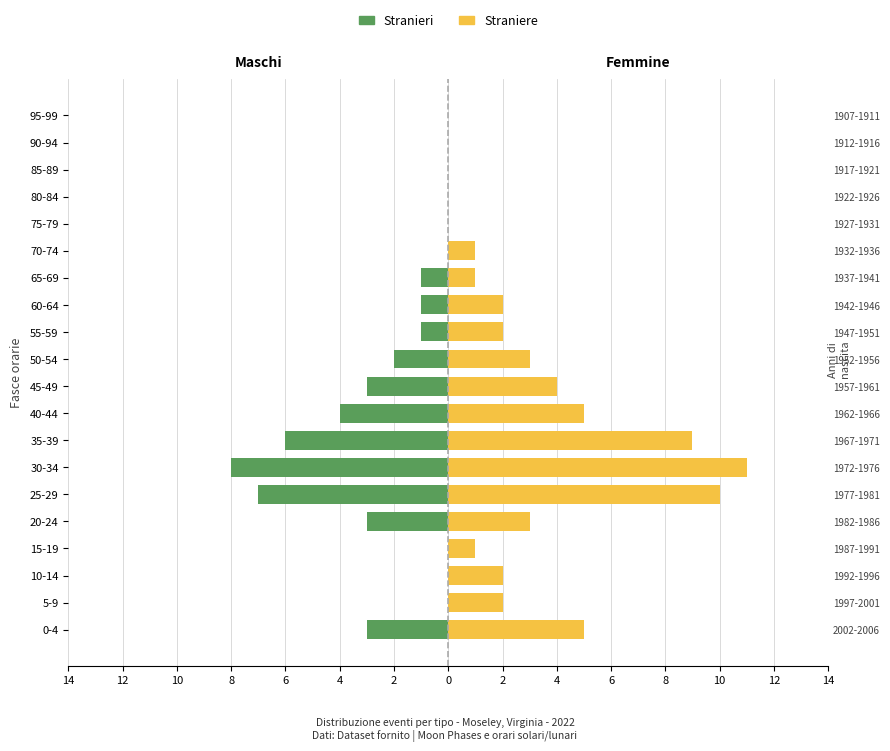

Which series has the widest spread of values?

Straniere